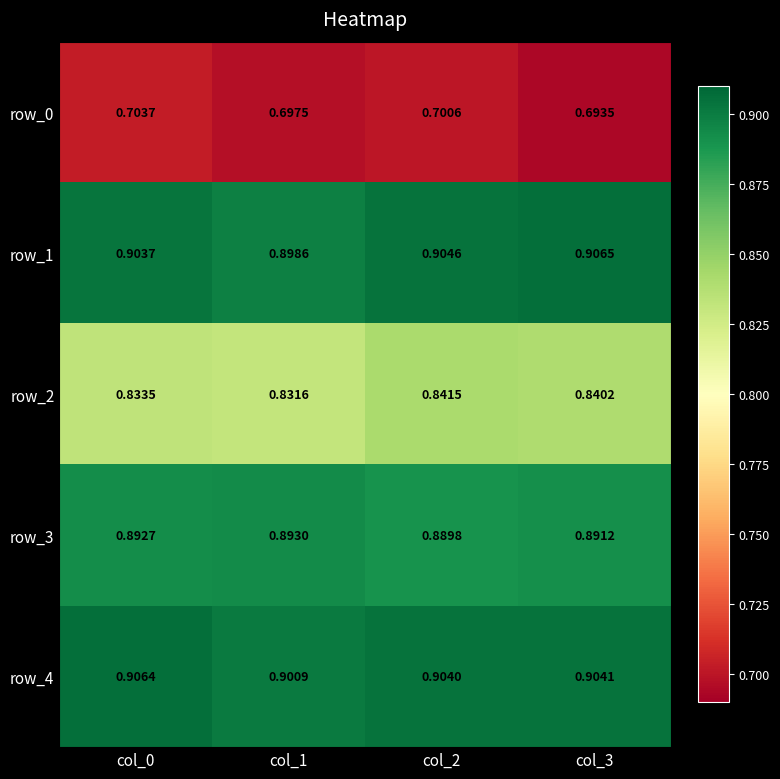

Is the value of row_2 at col_2 greater than the value of row_0 at col_2?

Yes